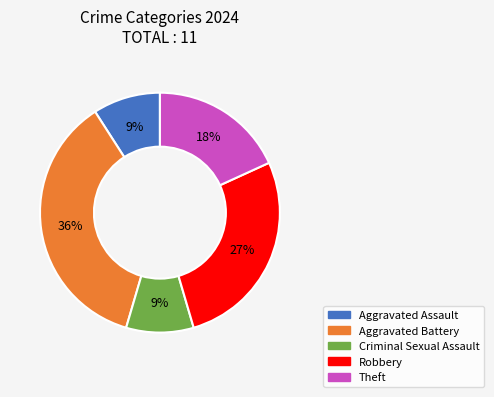

The Robbery slice represents 27% of the pie. True or false?

True